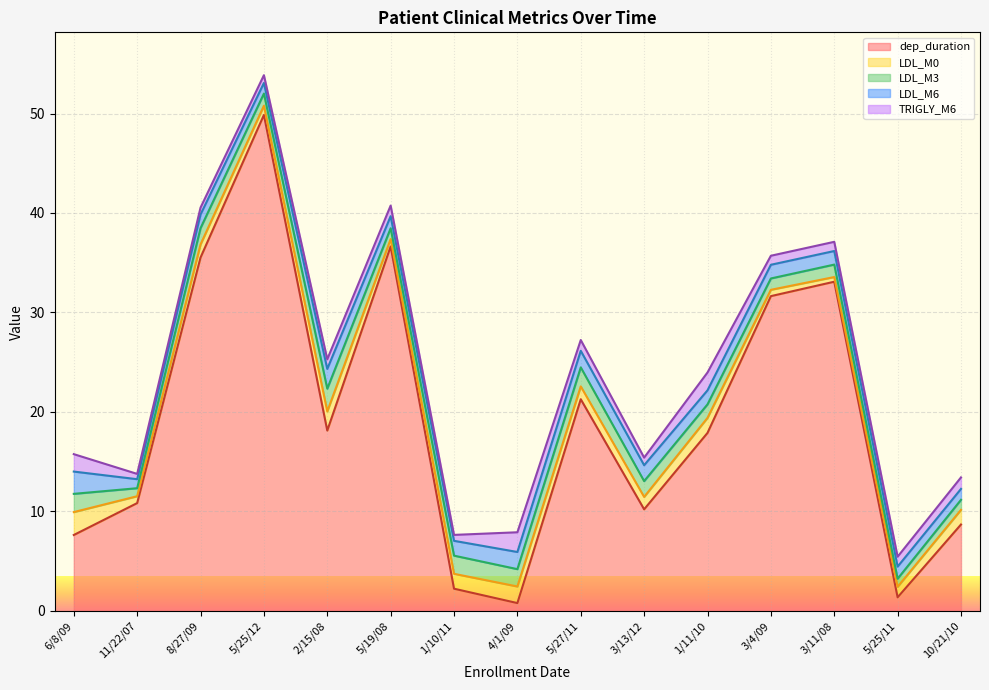

True or false: LDL_M6 and TRIGLY_M6 intersect in this chart.

True